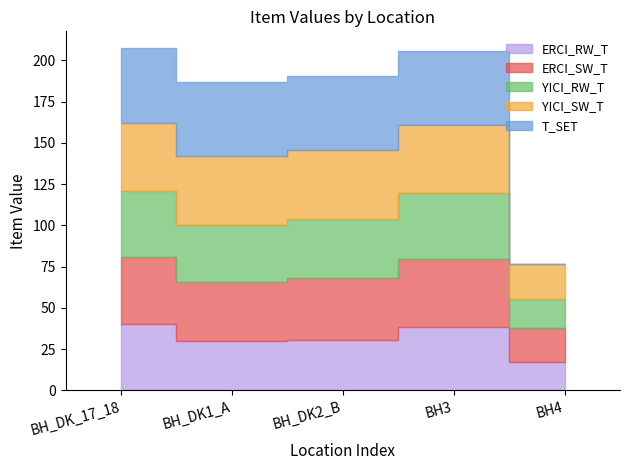

Reading right to left, list all the values displayed in this chart.

ERCI_RW_T: 17.4	38.7	30.8	29.8	40.3
ERCI_SW_T: 20.5	40.7	37.5	35.7	40.3
YICI_RW_T: 17.6	40.5	35.7	35.0	40.4
YICI_SW_T: 20.9	40.7	41.7	41.3	41.2
T_SET: 0.0	45.0	45.0	45.0	45.0